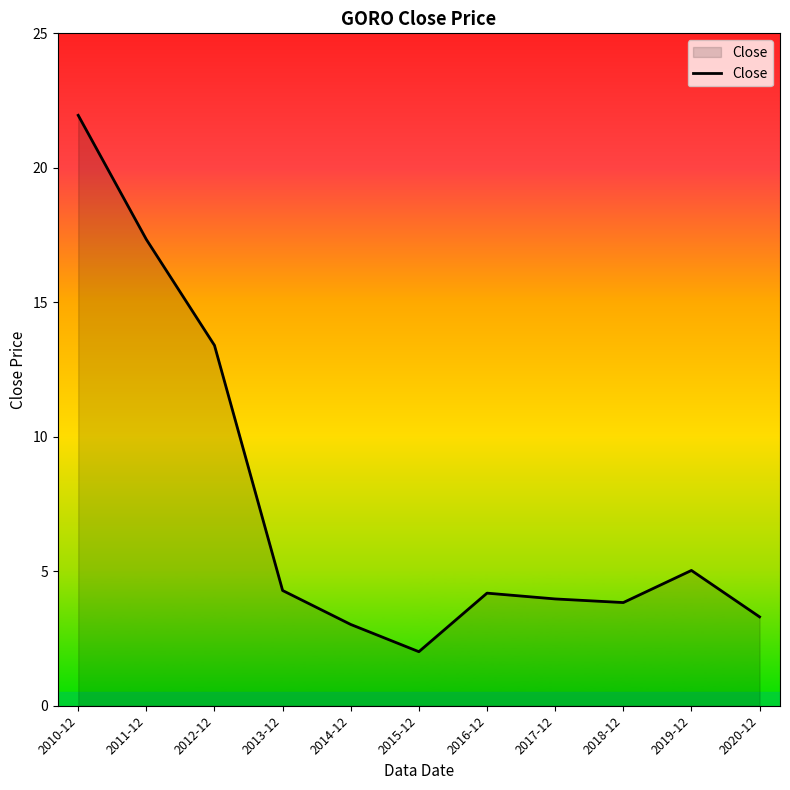

Where is the data nearest to the value 11?

2012-12